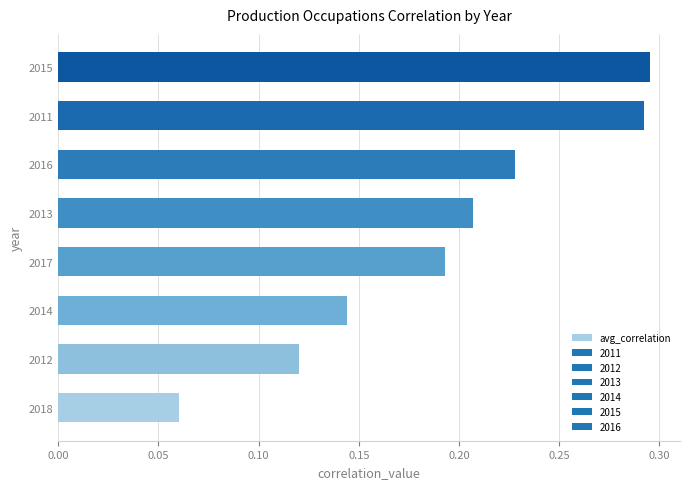

At which category does the chart reach its minimum across all series?

2018